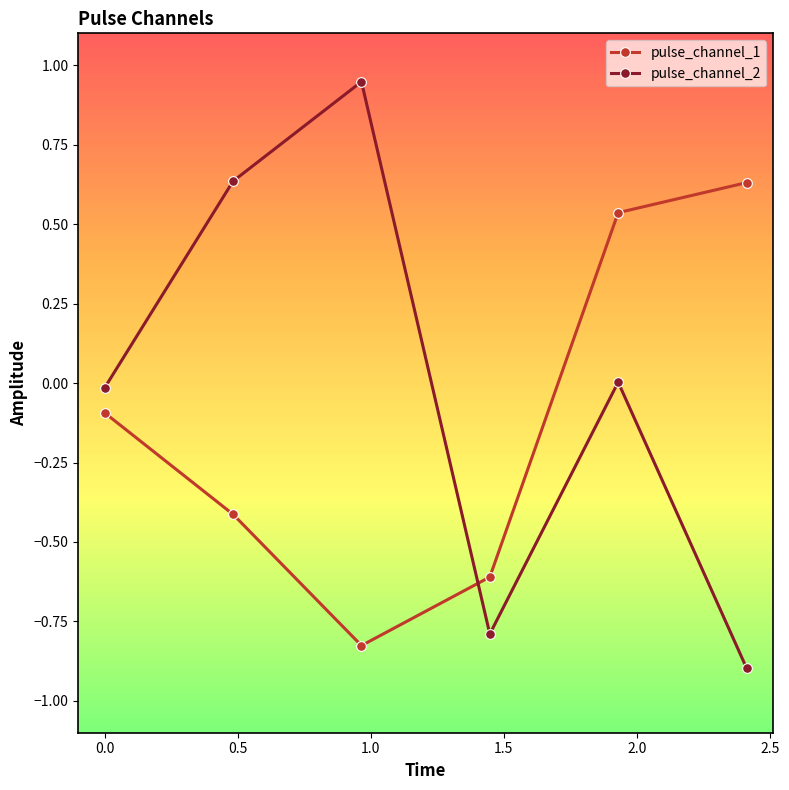

How many categories are shown in the chart?

6